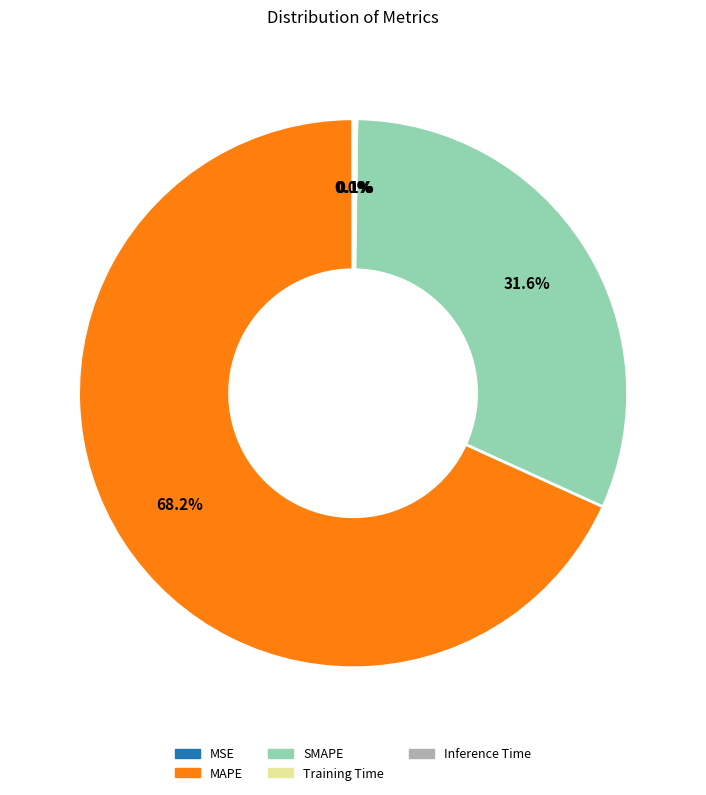

What portion of the pie excludes SMAPE?

68.4%